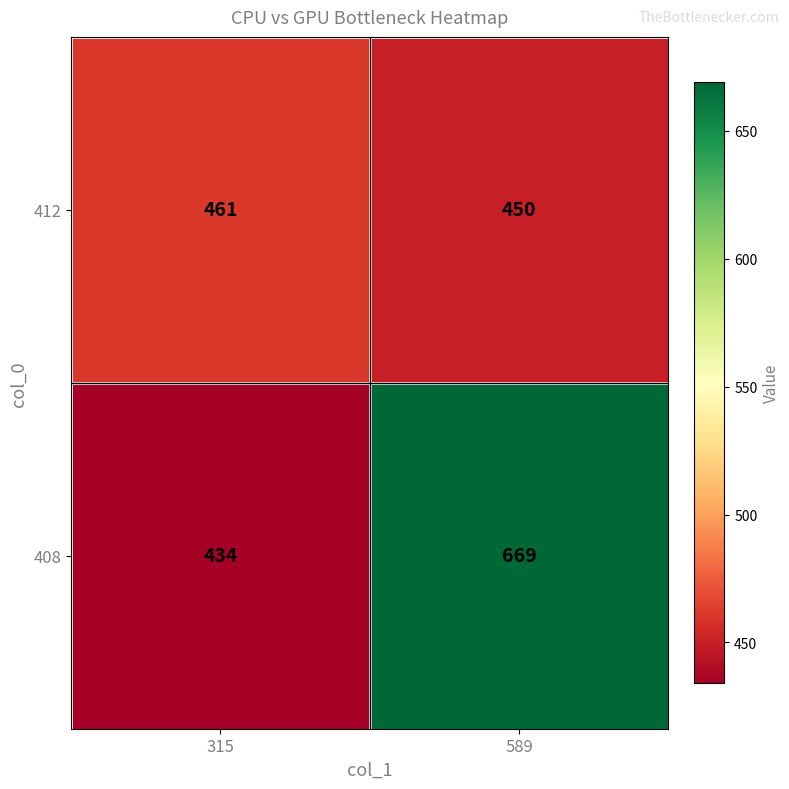

Between 315 and 589, which series saw the biggest shift?

408